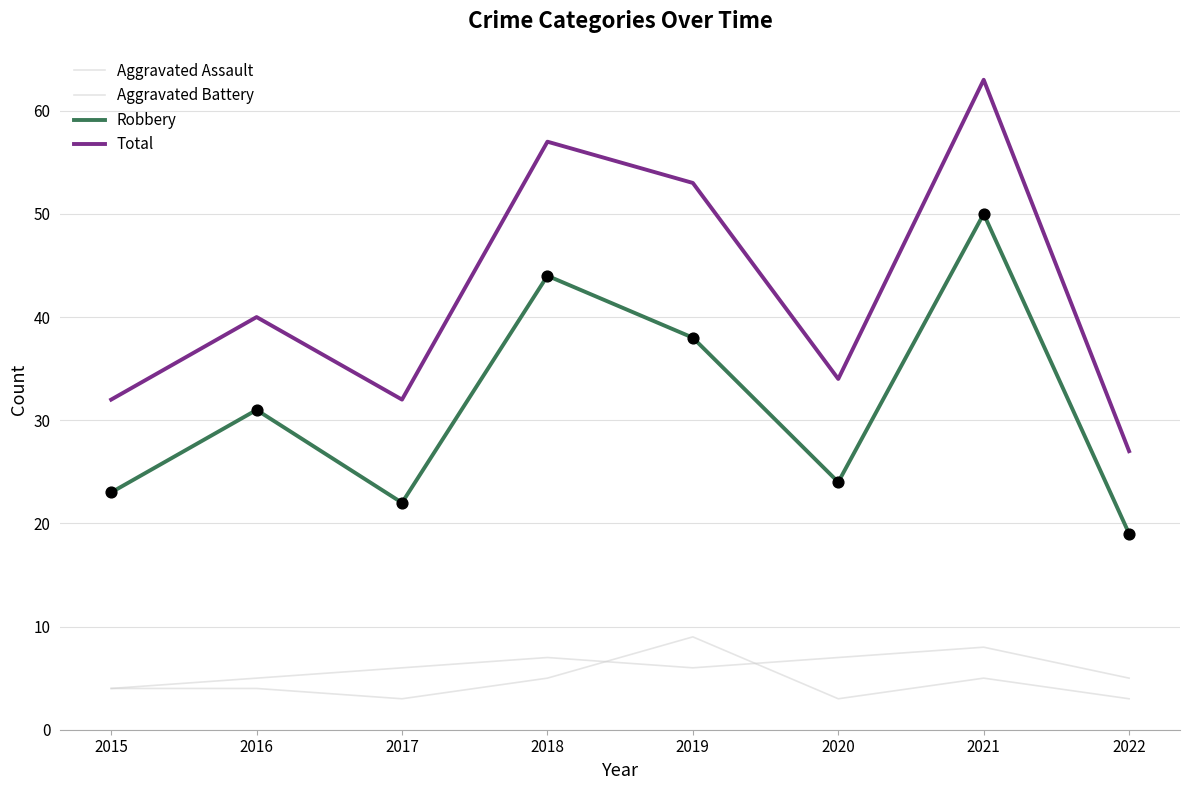

Which series has the largest total across all categories?

Total